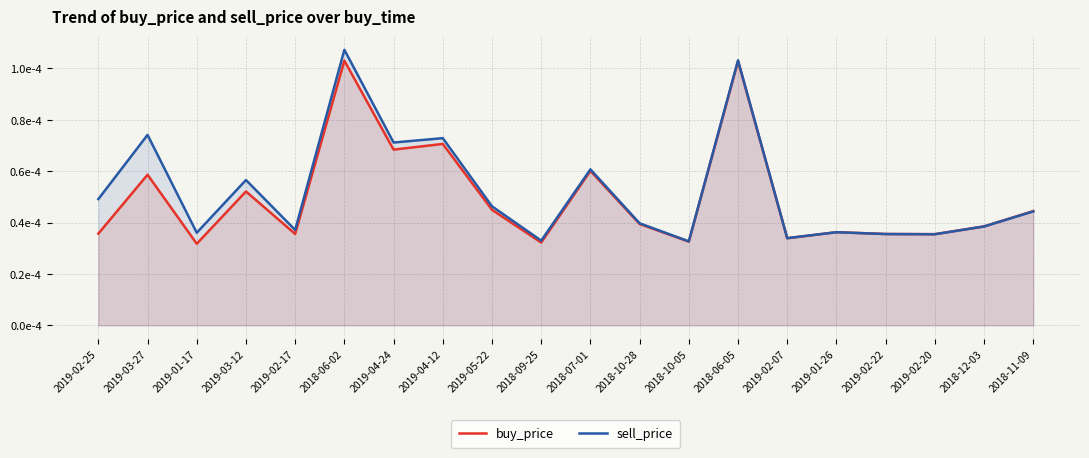

How many interior local valleys does the sell_price series have?

7